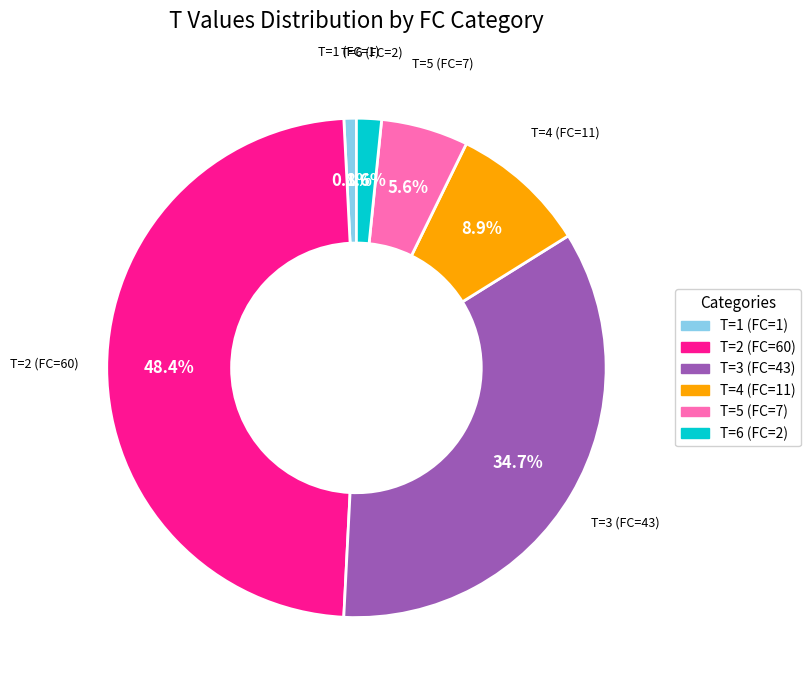

Is the sum of T=3 (FC=43) and T=5 (FC=7) greater than half?

No